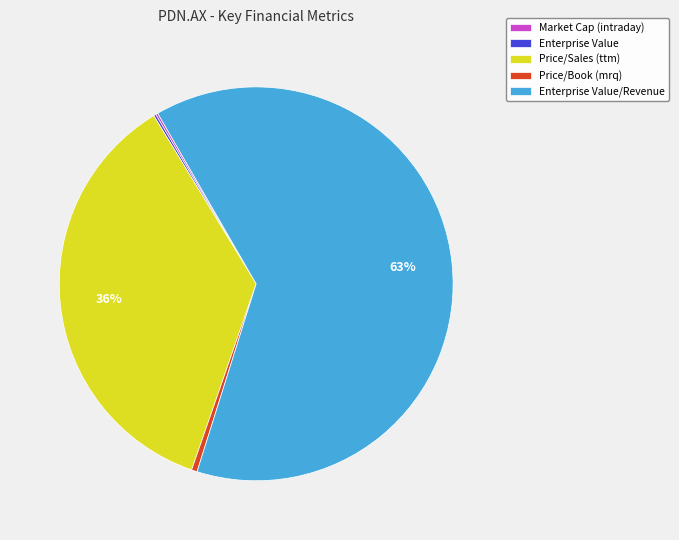

To the nearest percent, what portion does Price/Sales (ttm) represent?

36%